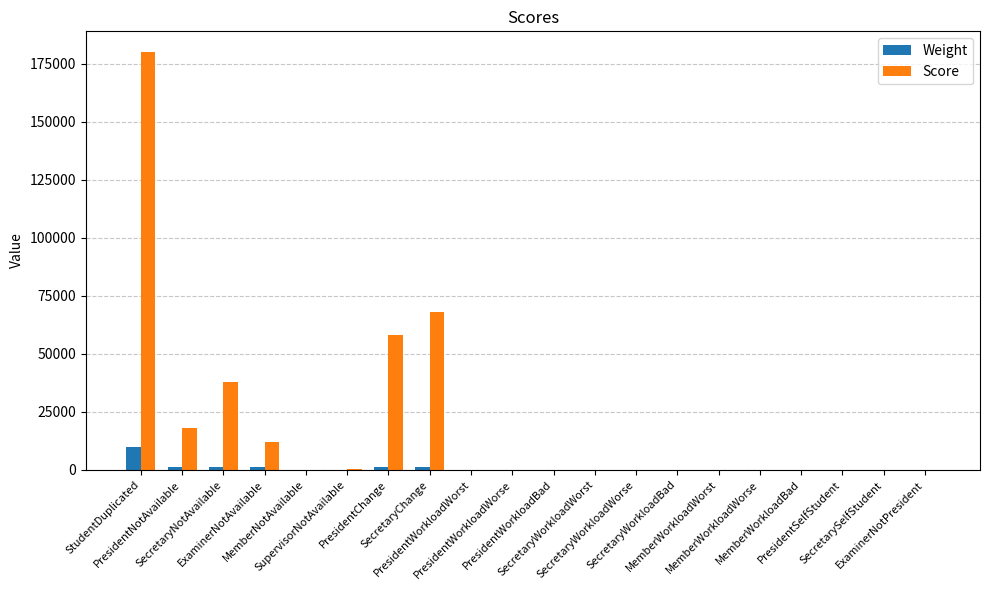

How many categories are shown in the chart?

20